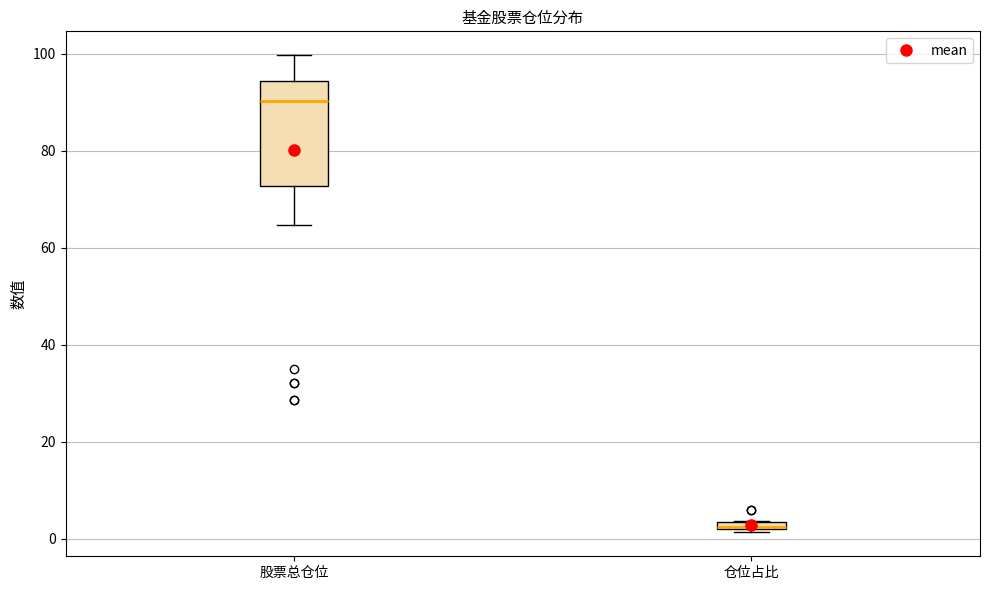

Comparing the boxes themselves (not the whiskers), which one is the tallest?

股票总仓位